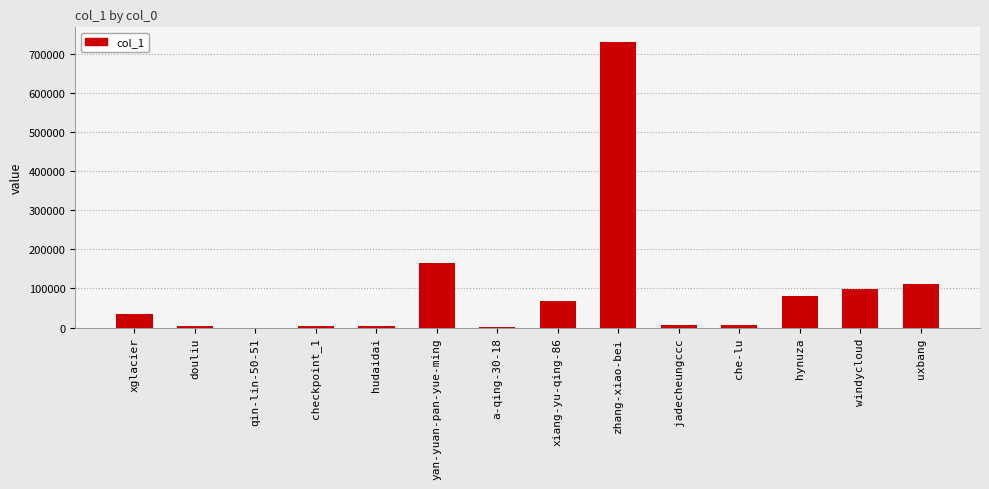

What is the maximum value shown in the chart?

731175